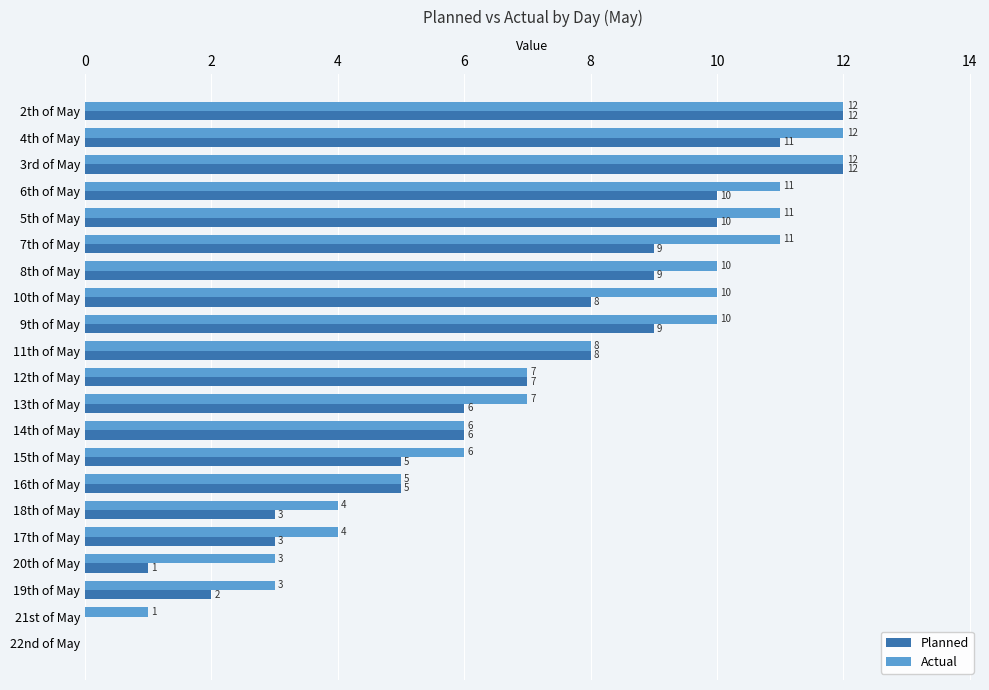

What is the greatest value displayed?

12